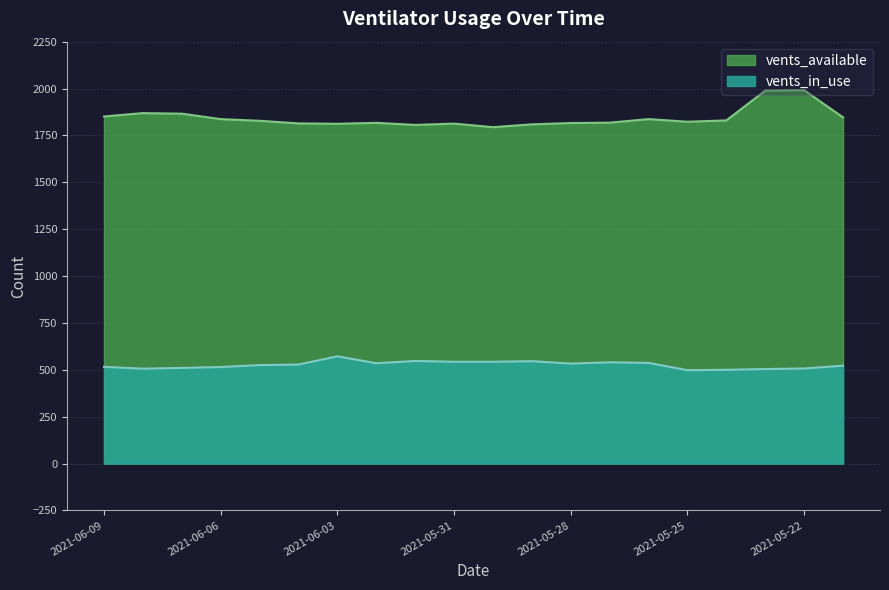

Is it true that vents_available equals 1991 at 2021-05-22?

True